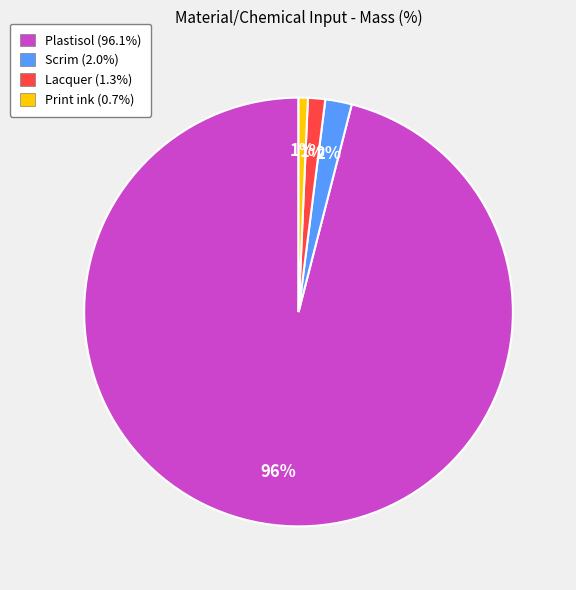

To the nearest percent, what is the average slice percentage?

25%